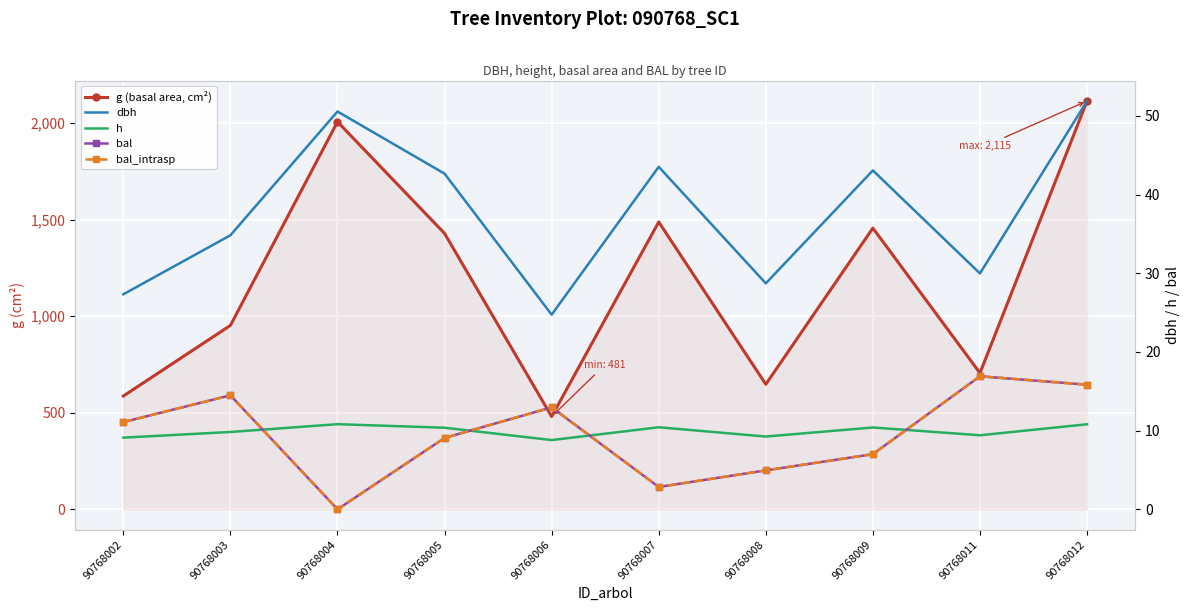

True or false: g (basal area, cm²) has a value of 1472.6 at 90768003.

False